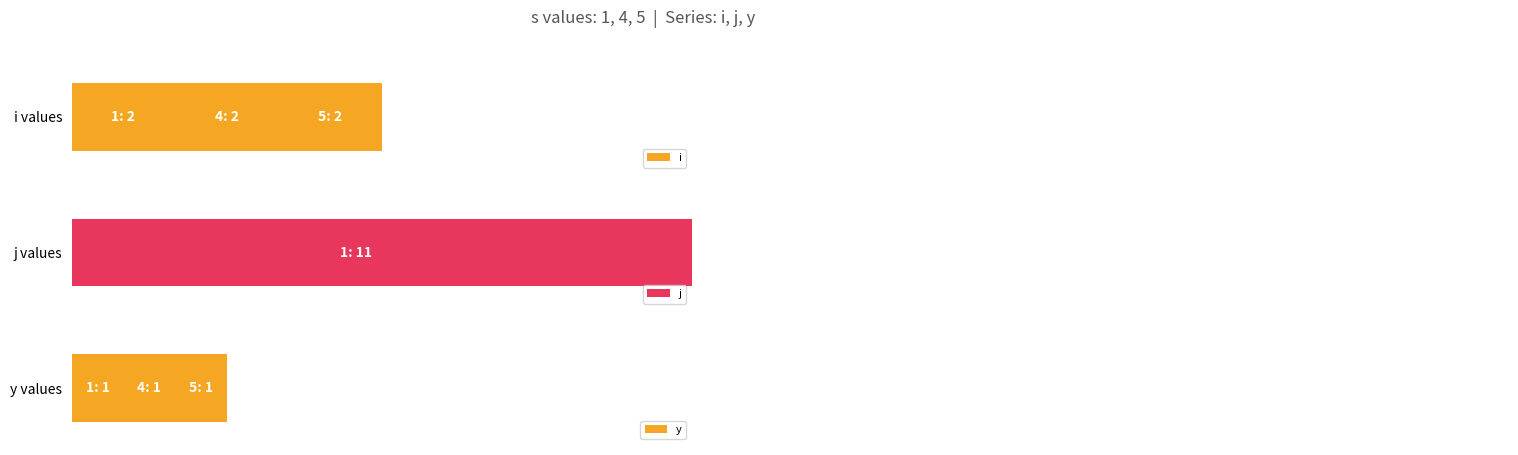

The value of i at 1 is 2. True or false?

True